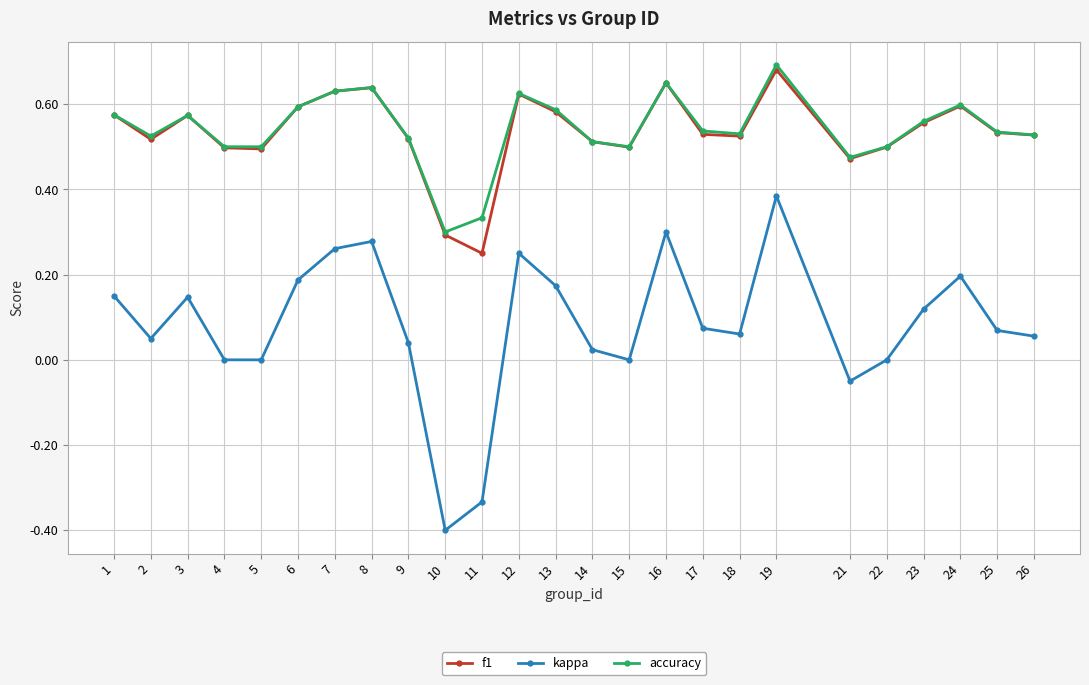

What is the total value across all series at 25?

1.1